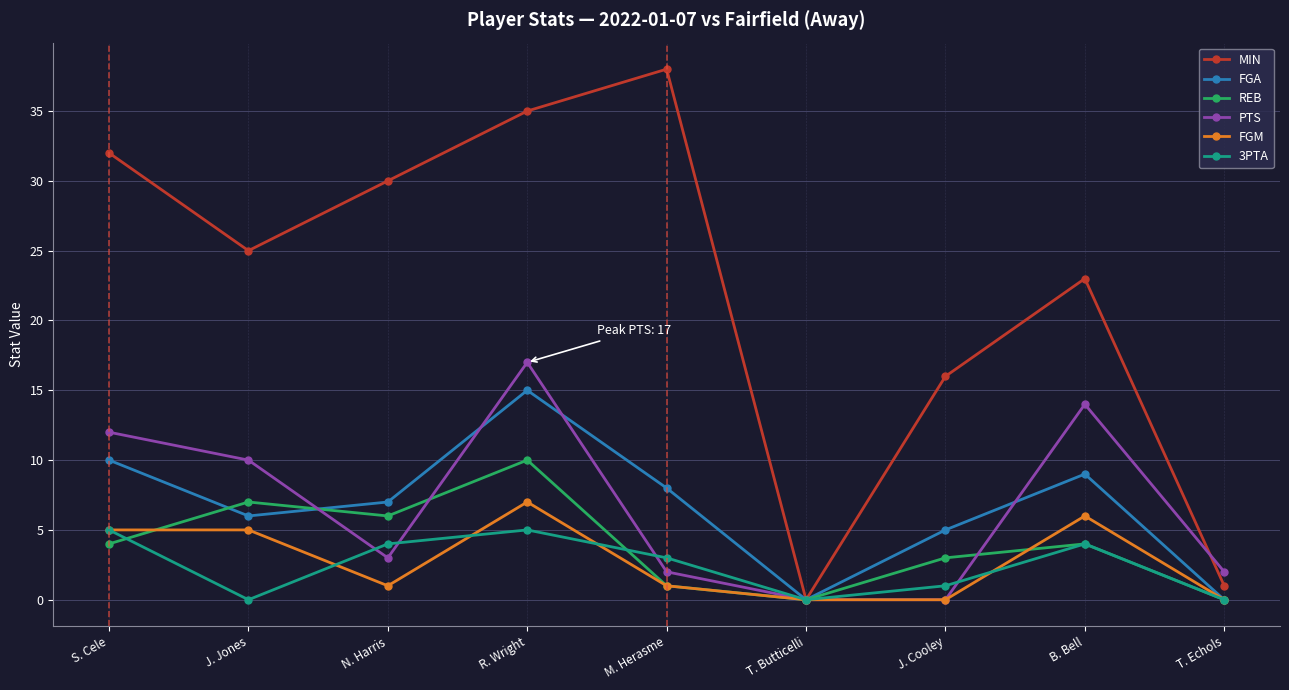

What is the total value across all series at J. Cooley?

25